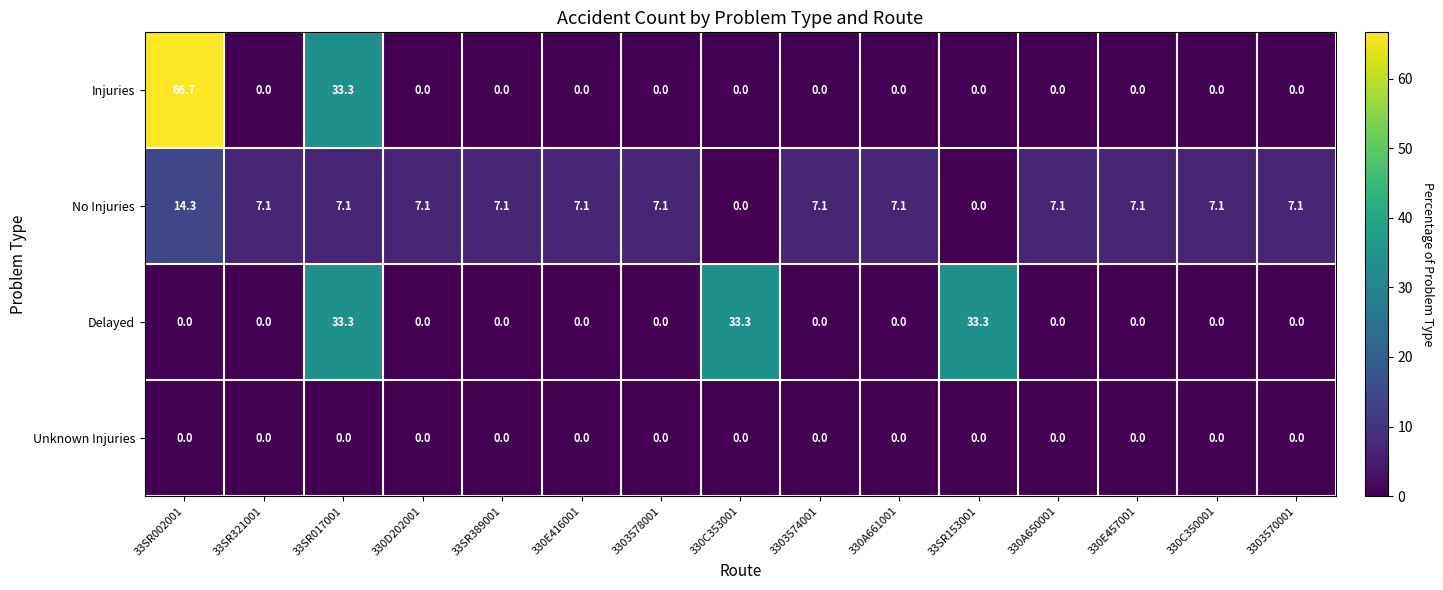

What is the maximum value for Injuries?

66.7